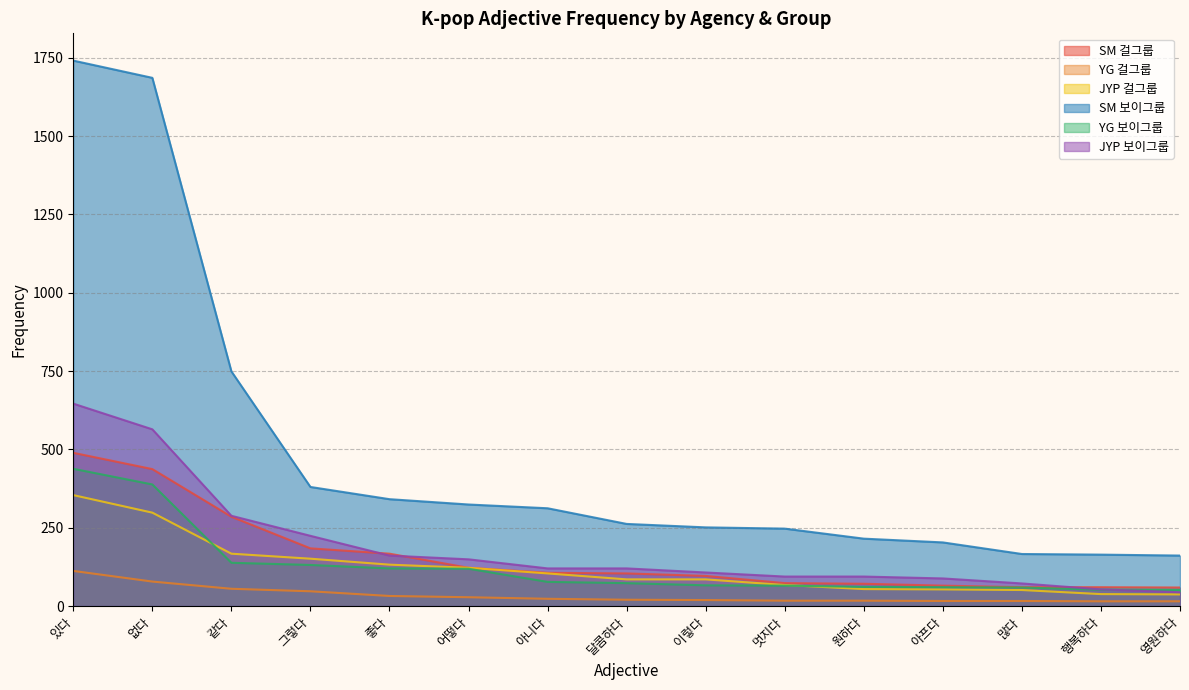

Where is JYP 보이그룹 nearest to the value 345?

같다